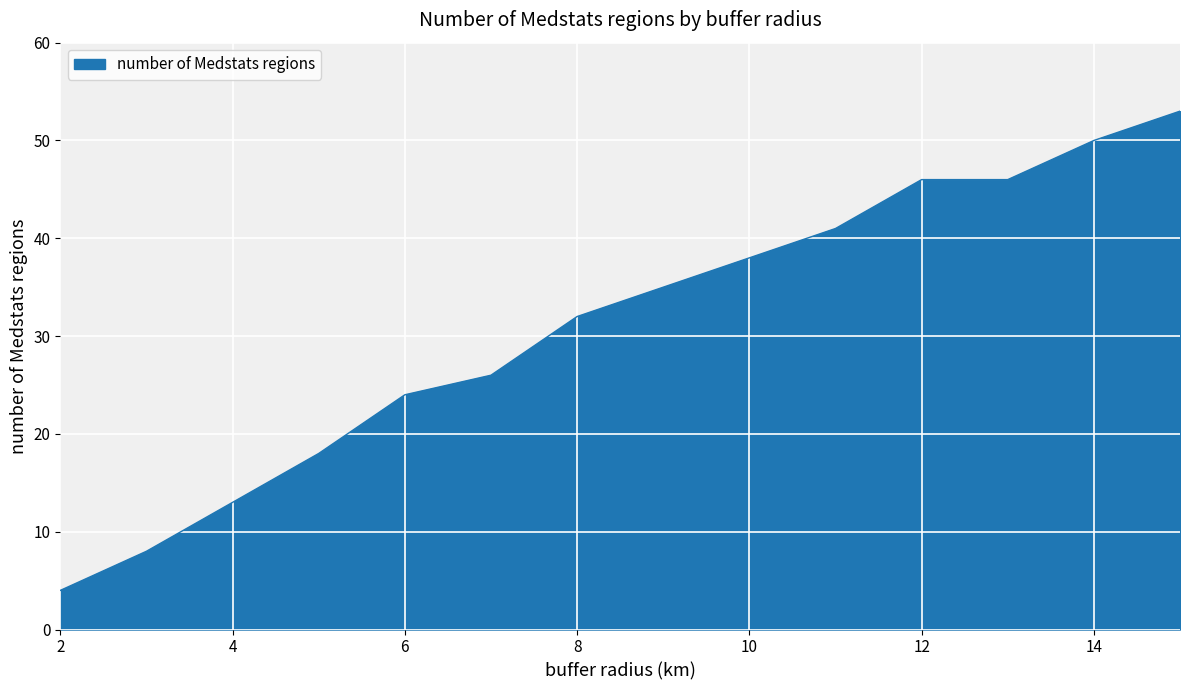

What is the difference between the maximum and minimum values?

49